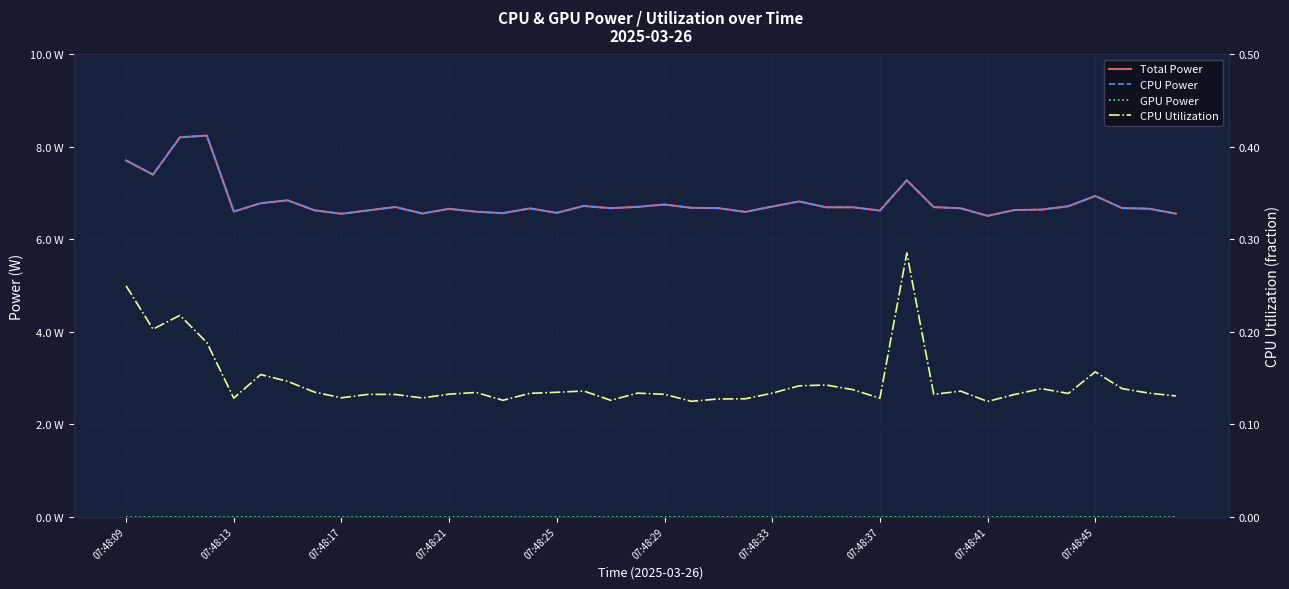

Rank the series at 07:48:45 from highest to lowest value.

Total Power, CPU Power, CPU Utilization, GPU Power